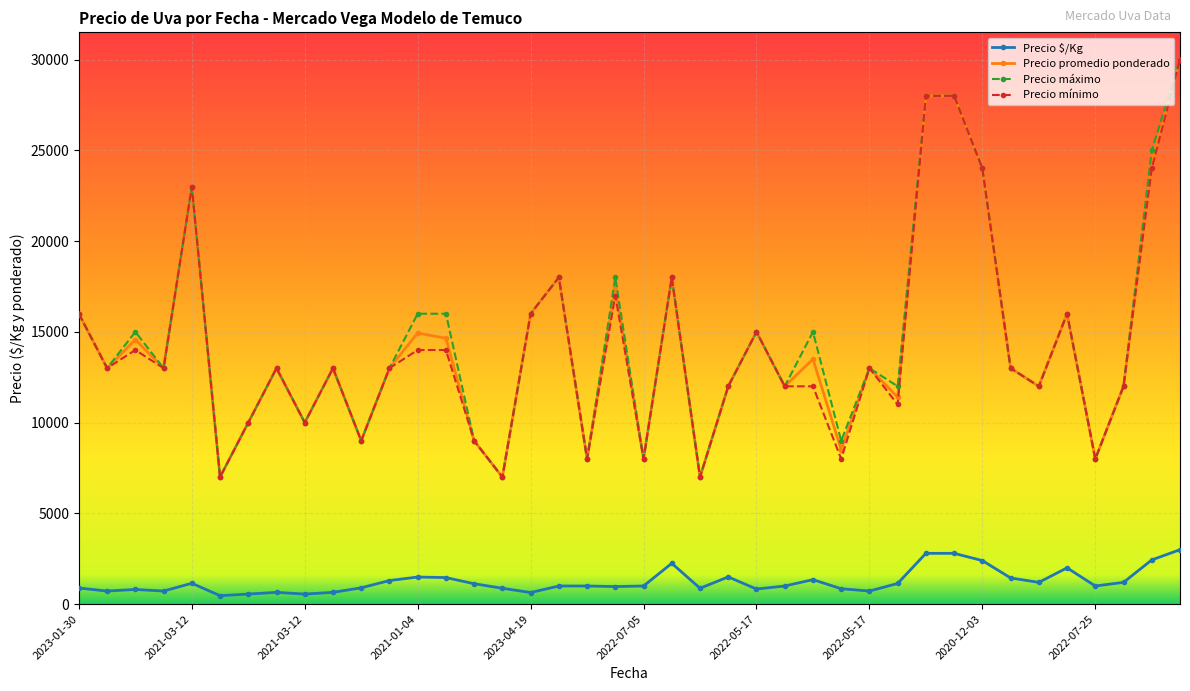

What is the maximum value for Precio promedio ponderado?

30000